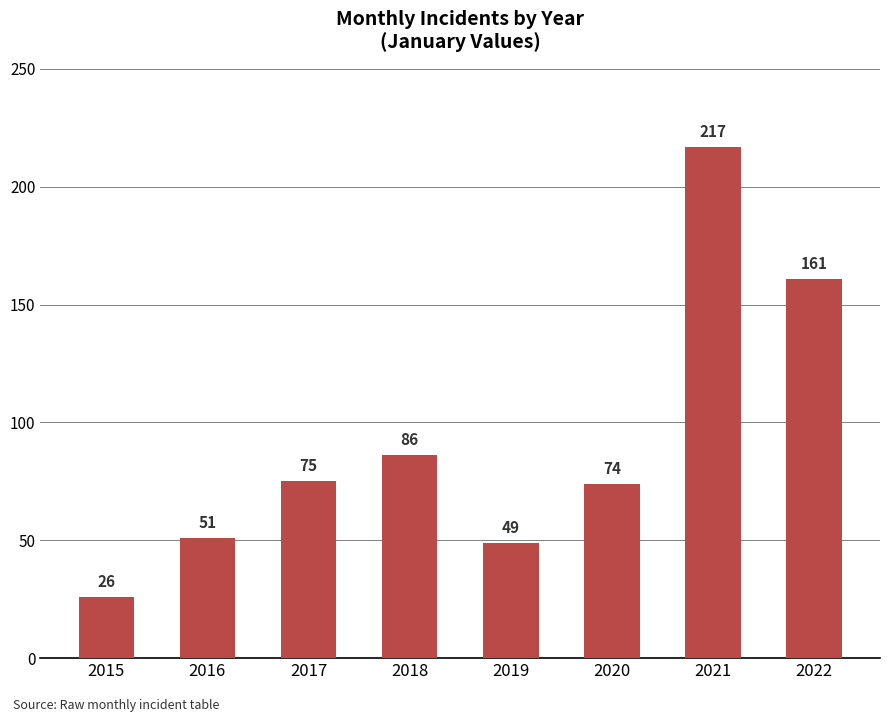

Rank the categories by value from lowest to highest.

2015, 2019, 2016, 2020, 2017, 2018, 2022, 2021